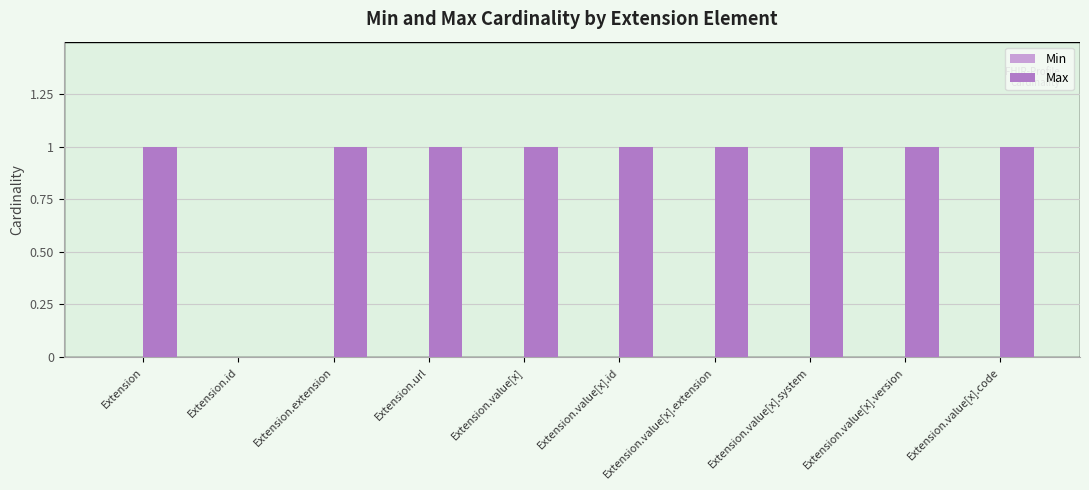

The chart shows a value of 0 at Extension.value[x]. True or false?

False